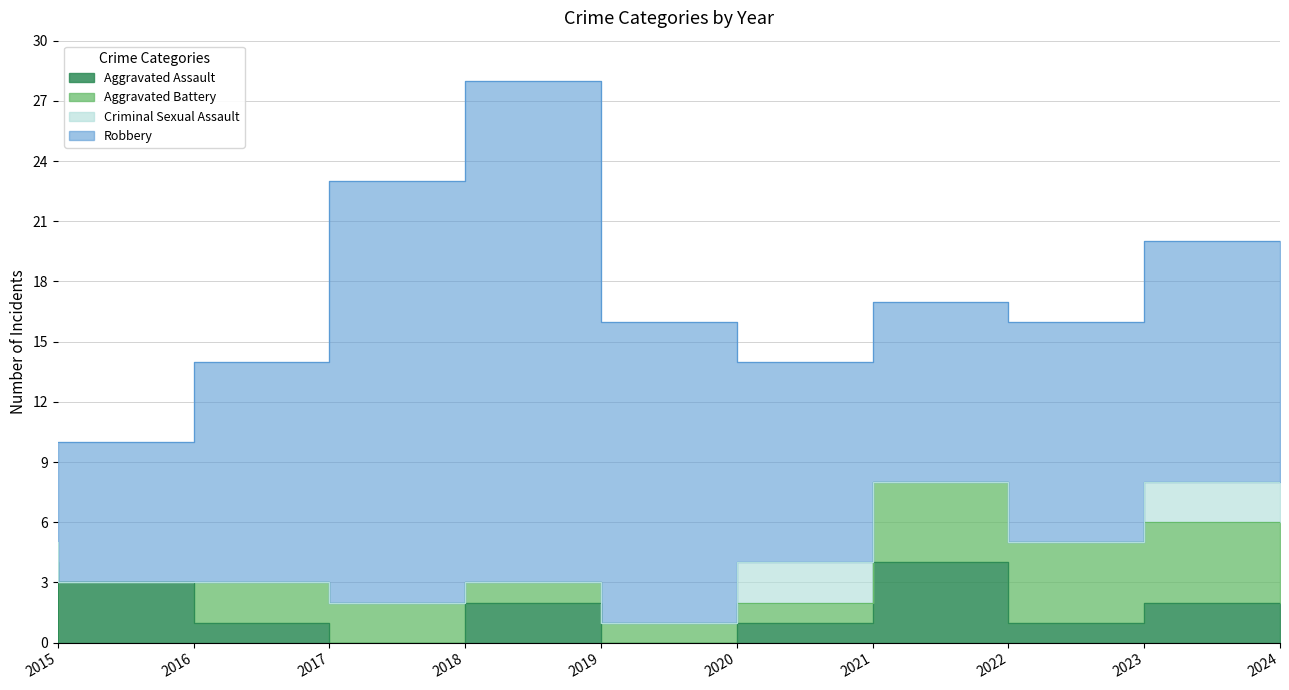

What is the difference between the Aggravated Assault values at 2017 and 2022?

3